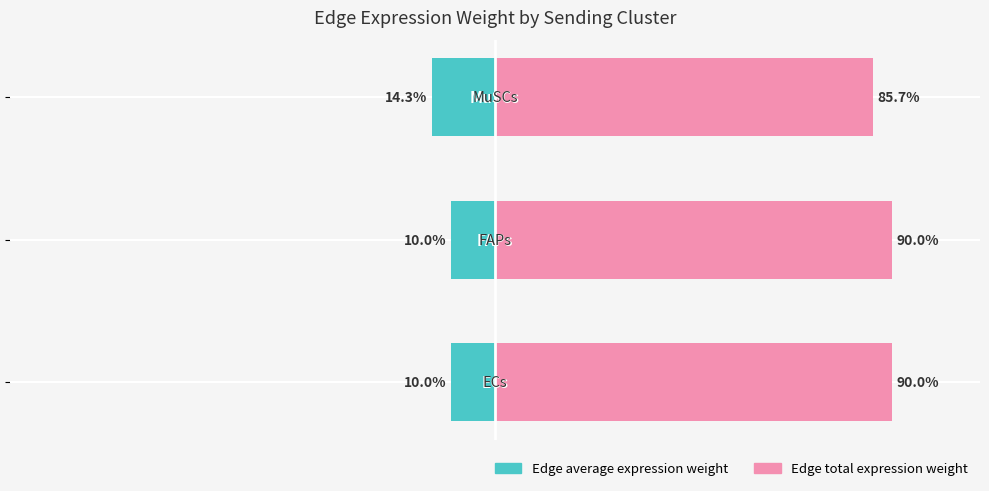

The Edge average expression weight series shows -6.4 at 1. True or false?

False